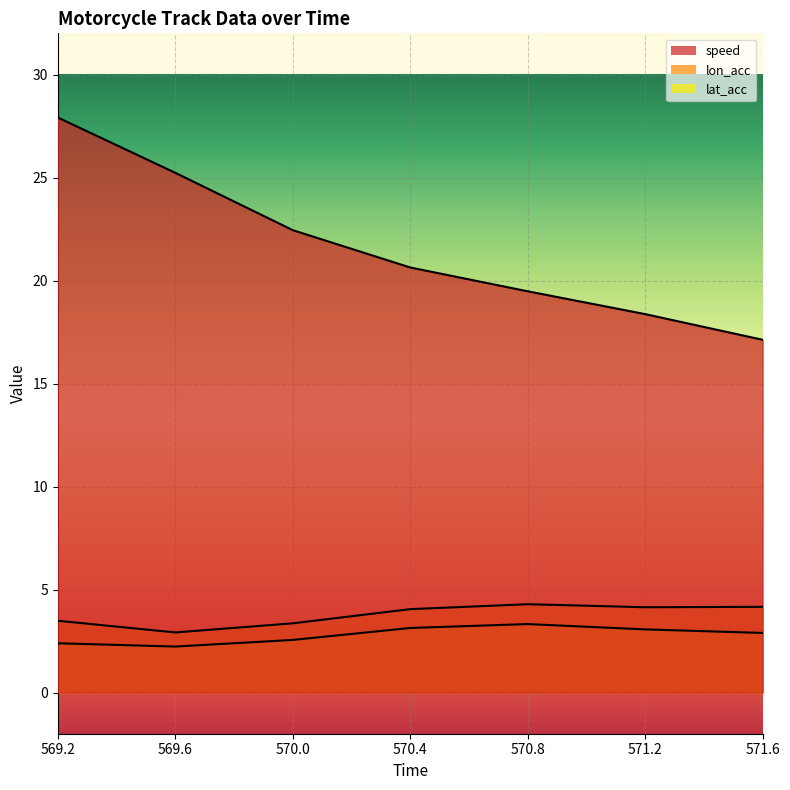

What is the difference between the maximum and minimum values in the speed series?

10.8